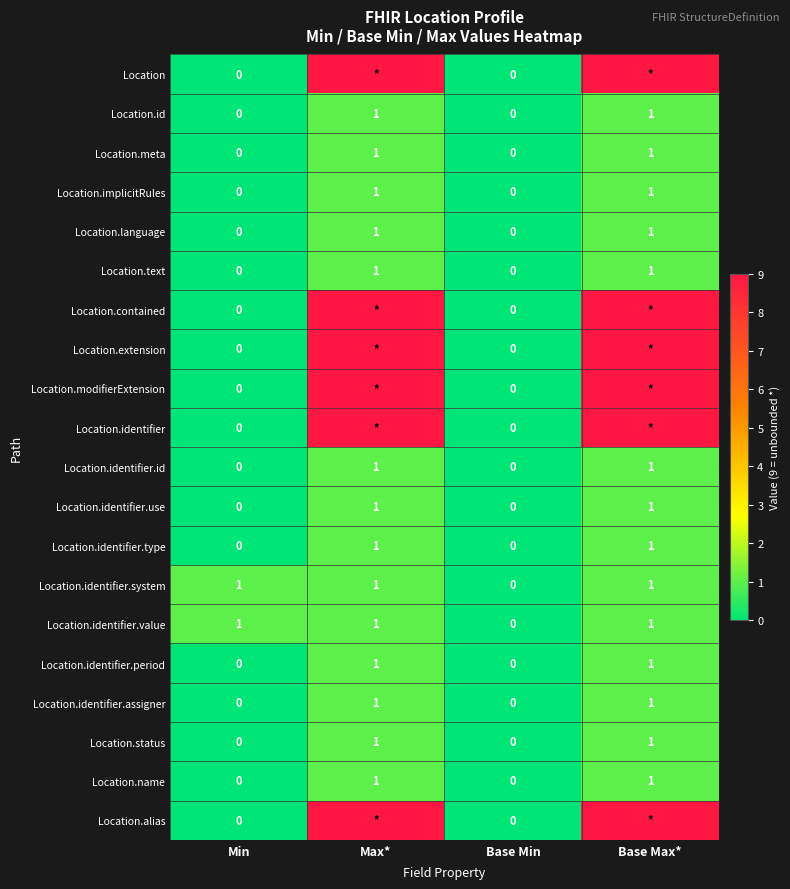

How many data points does each series have?

4